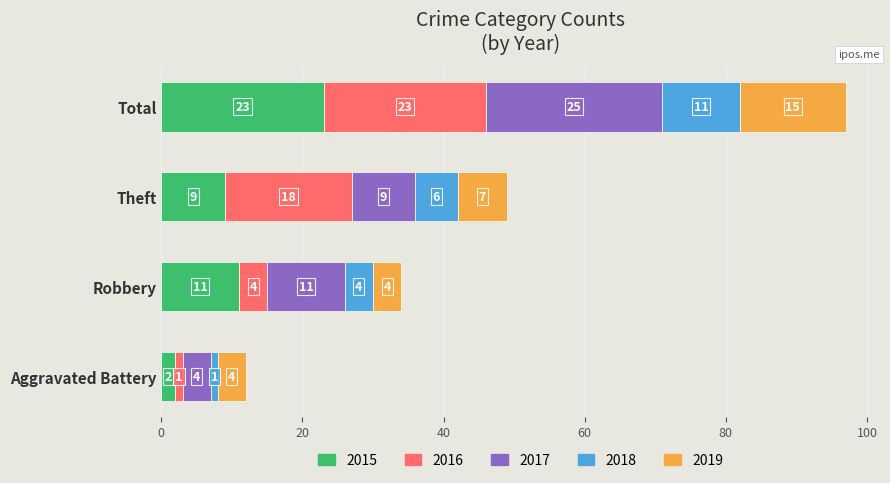

What is the approximate value of 2015 at Robbery, to the nearest 10?

10